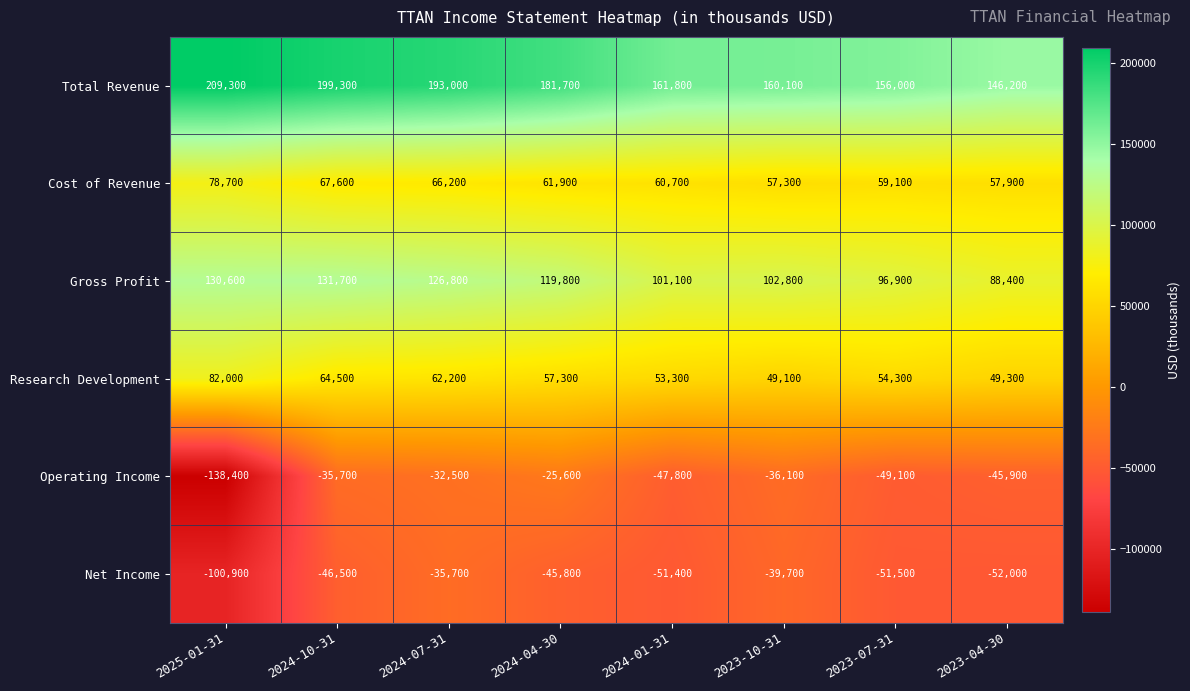

What is the total value across all series at 2023-10-31?

293500